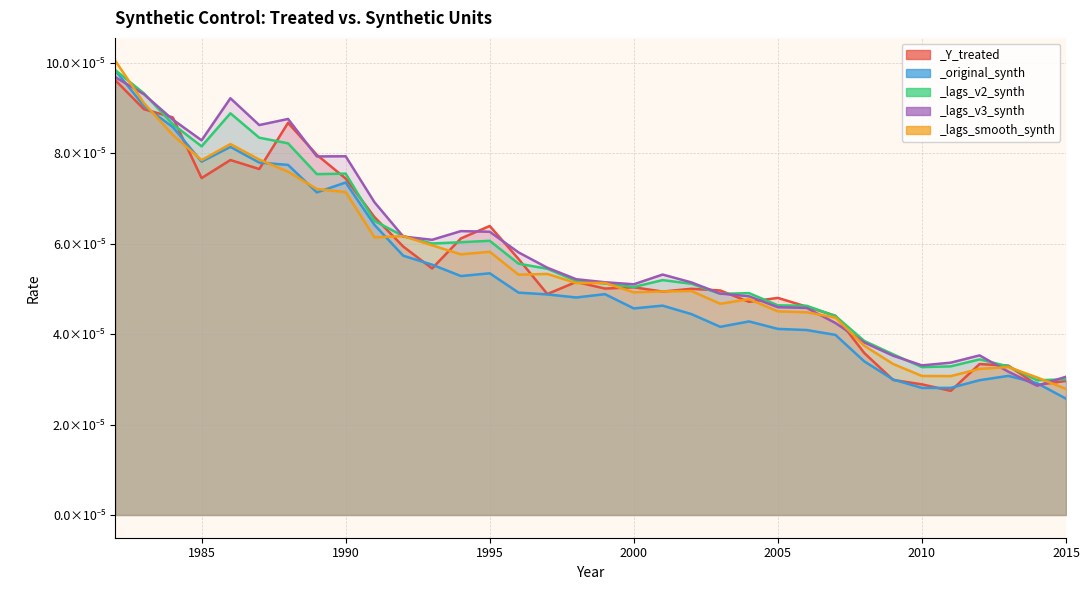

At which category is the sum across all series the highest?

1982